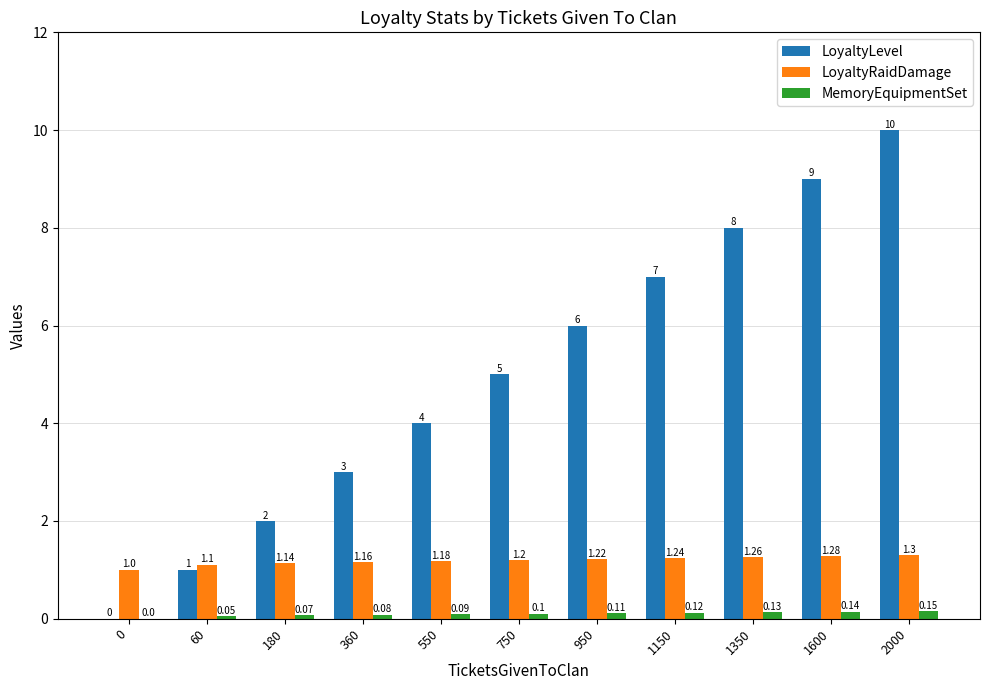

Which series changed the most between 360 and 550?

LoyaltyLevel